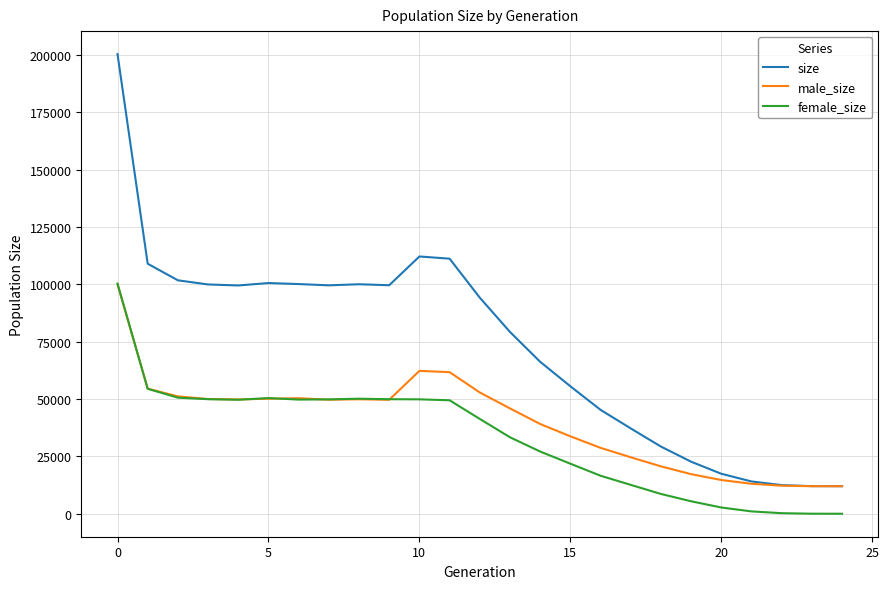

Which series has the largest total across all categories?

size